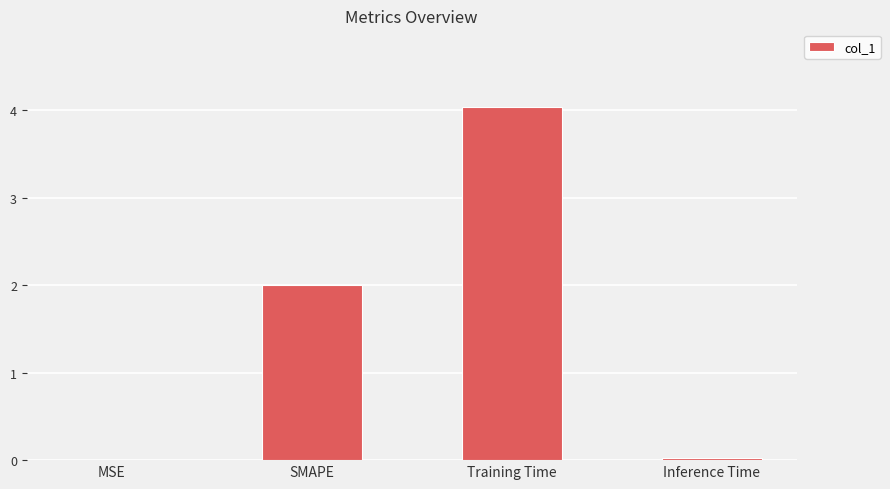

Which has a higher value, SMAPE or Training Time?

Training Time